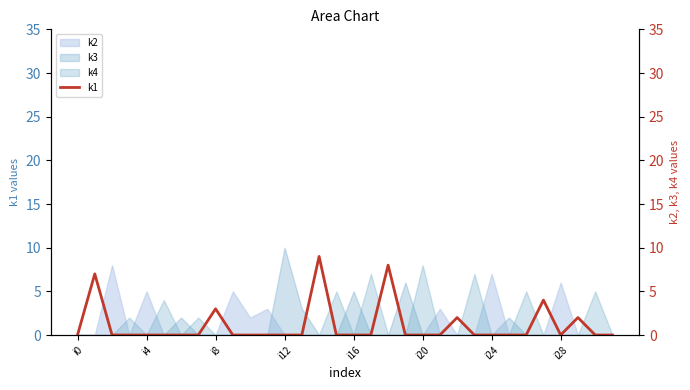

What is the average value?

1